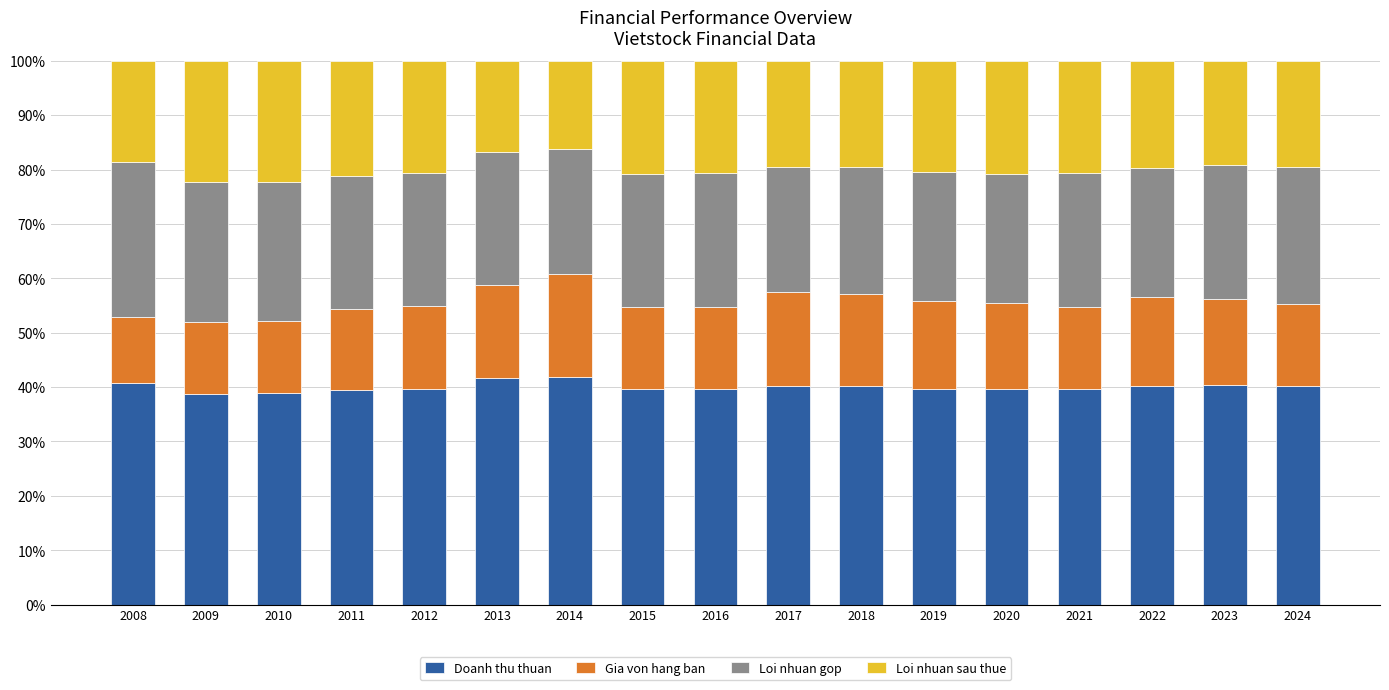

What is the difference between the second highest and minimum values in the Doanh thu thuan series?

2.8